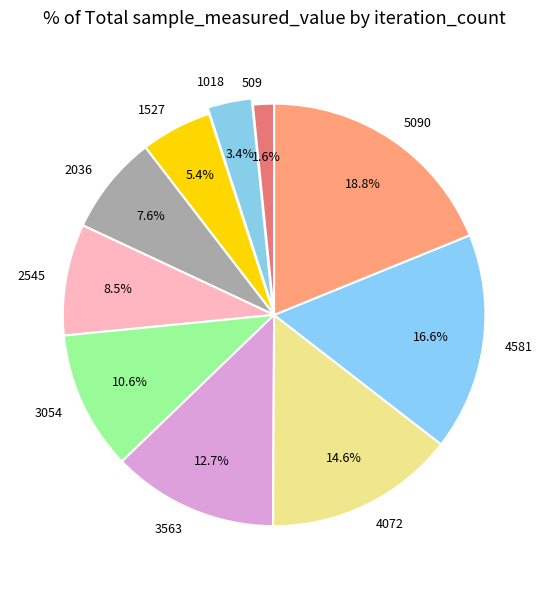

Does 4072 account for over 50% of the chart?

No